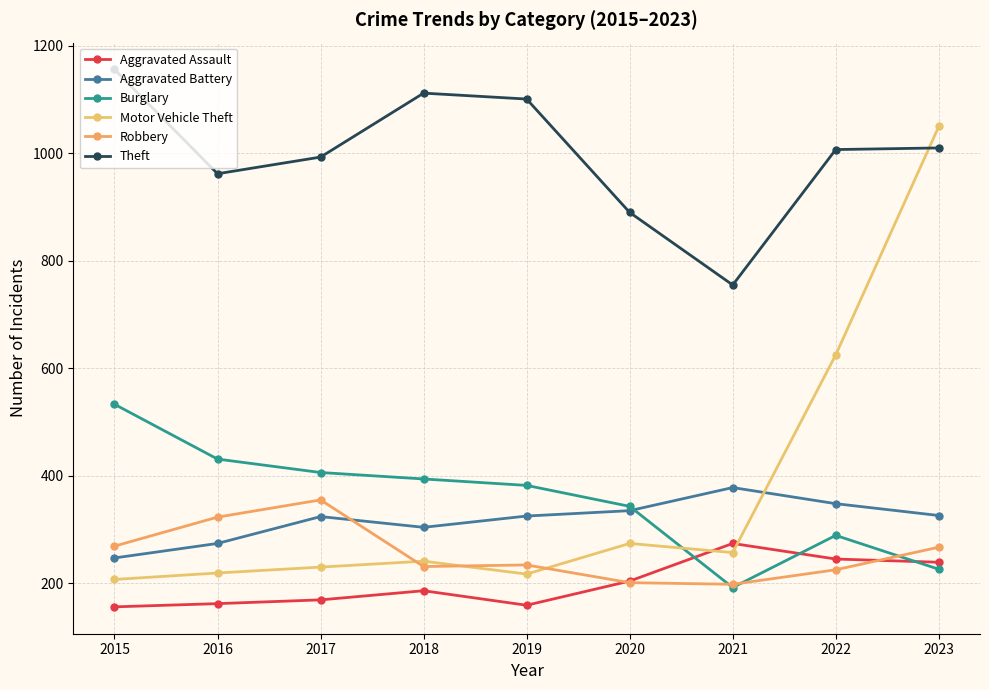

What is the smallest value displayed?

156